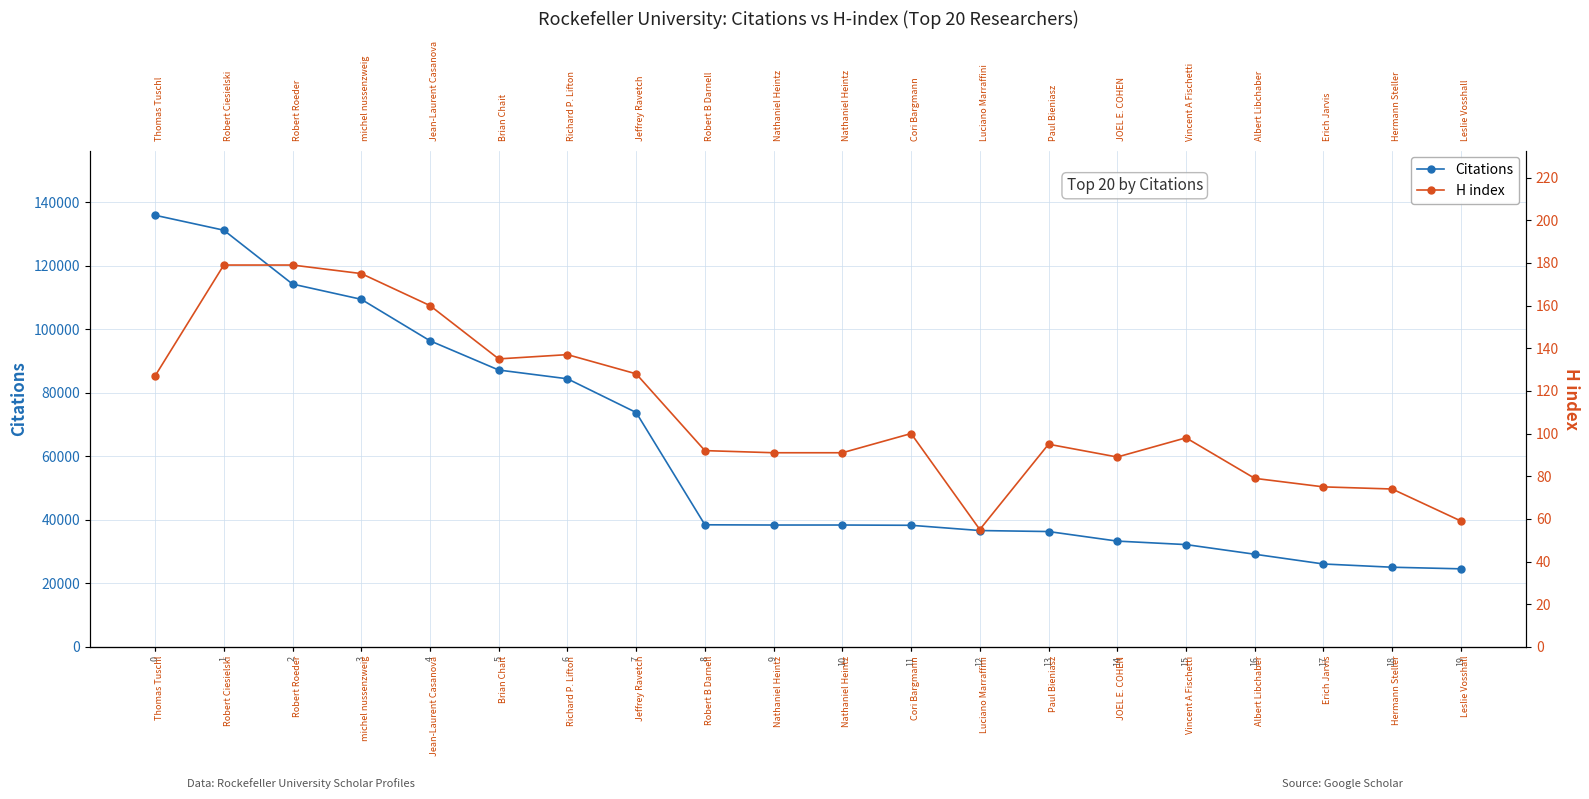

True or false: H index and Citations cross at least once.

False